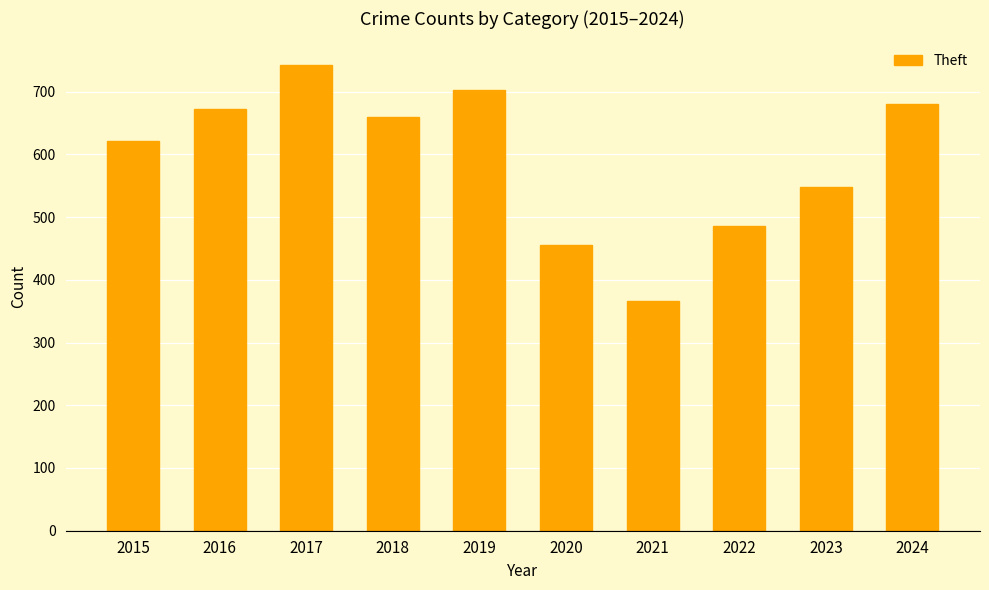

List the labels in order of value, smallest first.

2021, 2020, 2022, 2023, 2015, 2018, 2016, 2024, 2019, 2017